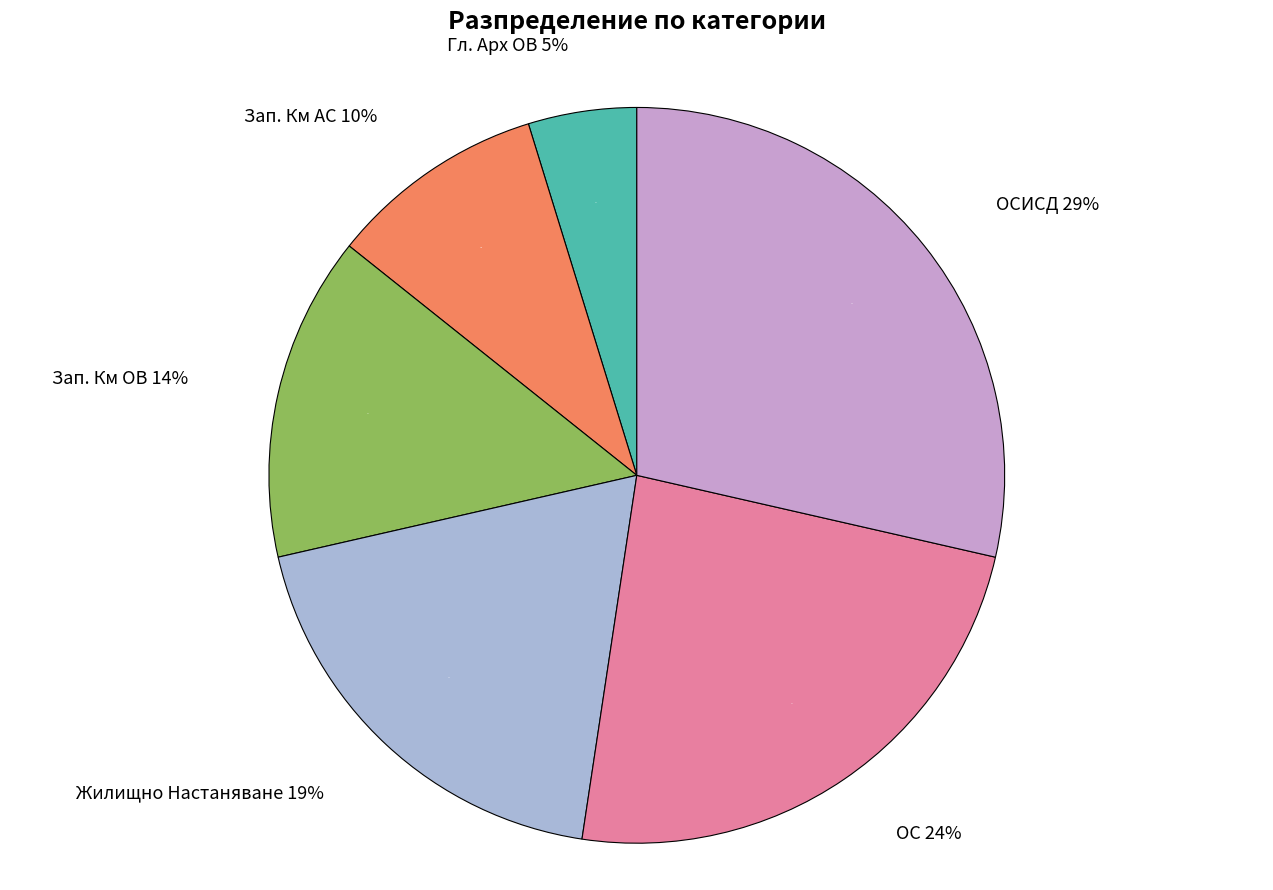

Is there any slice that represents more than half of the pie?

No